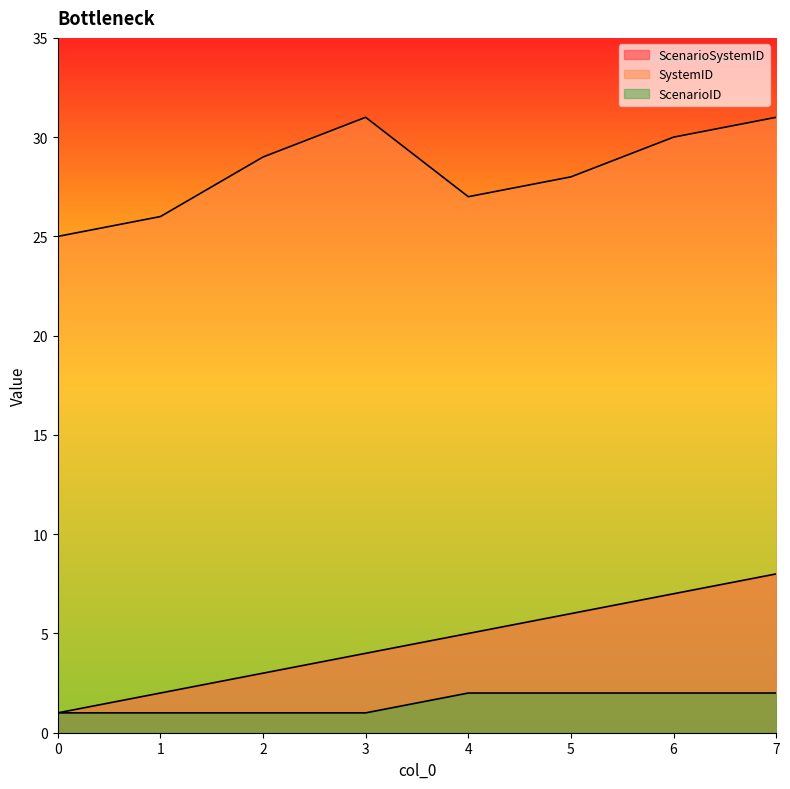

How many lines are shown in the chart?

3